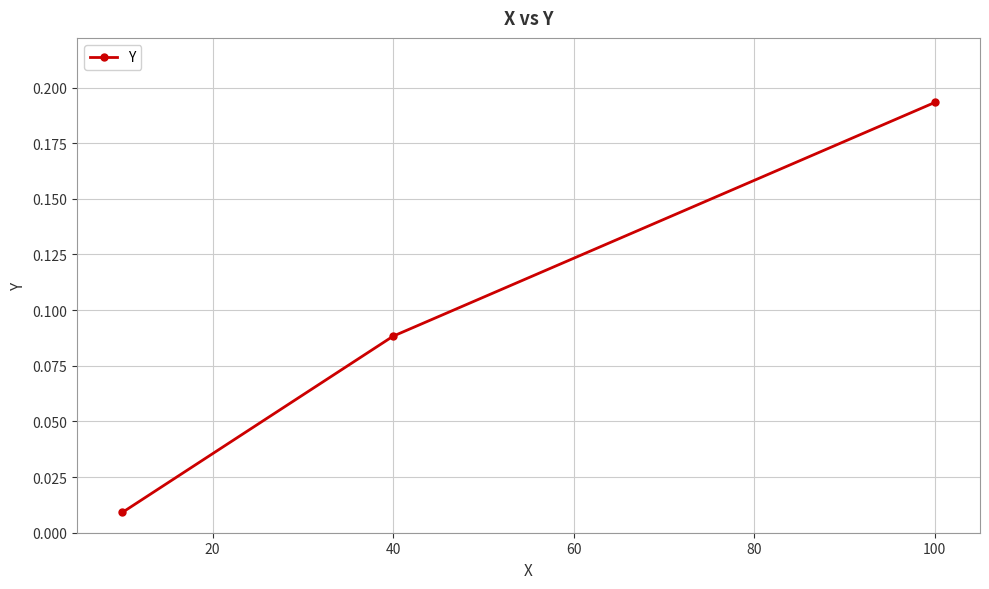

Does the chart have visible grid lines?

Yes